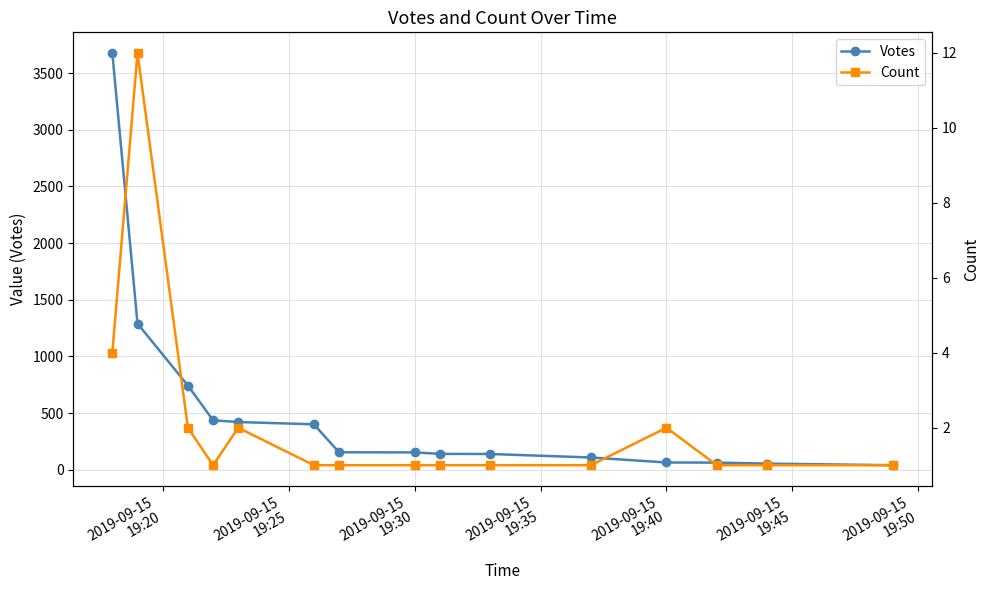

What is the maximum value for Votes?

3678